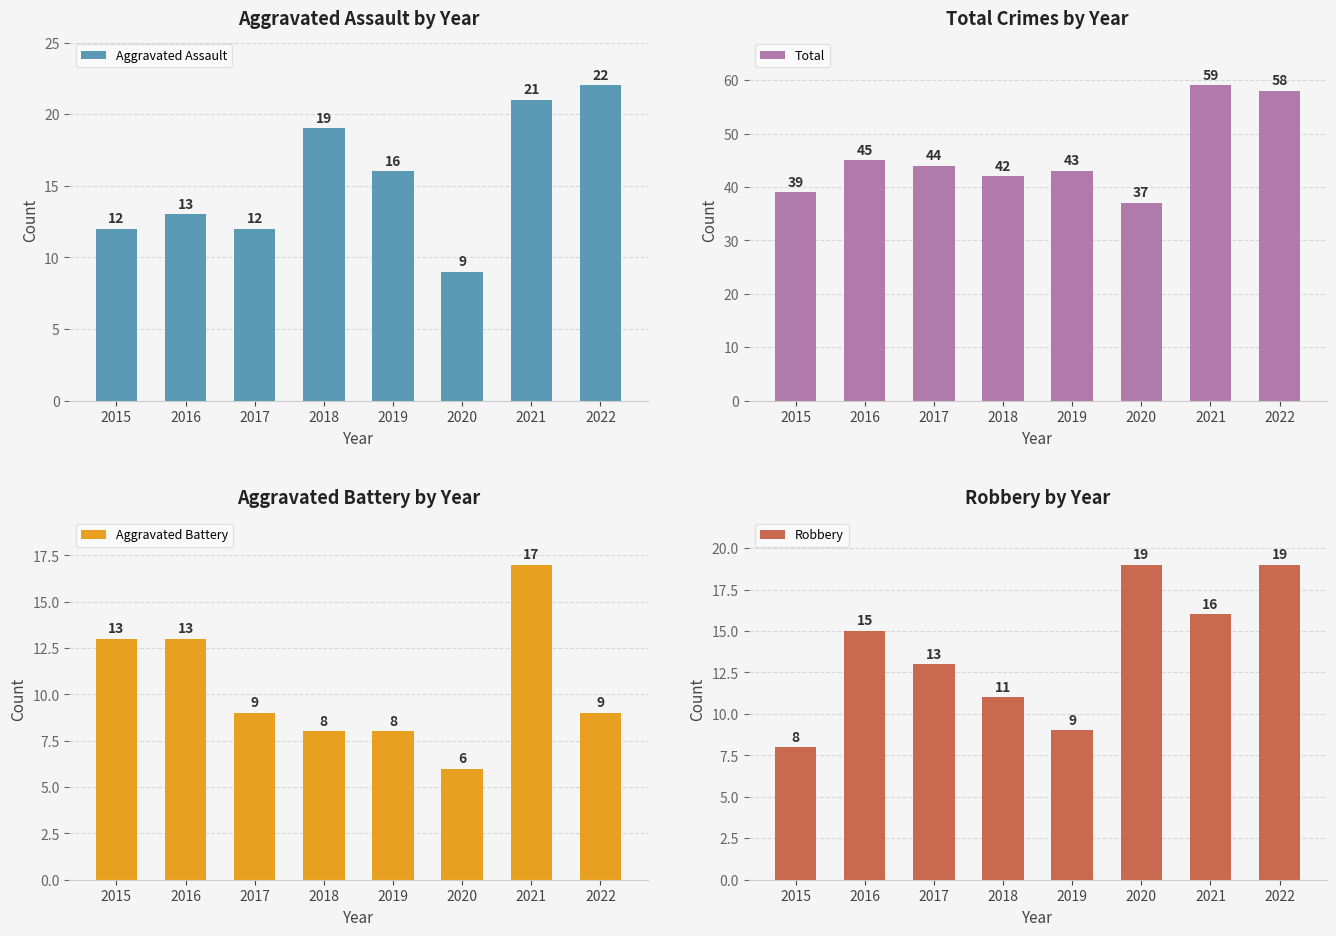

At which label does Total reach its peak?

2021